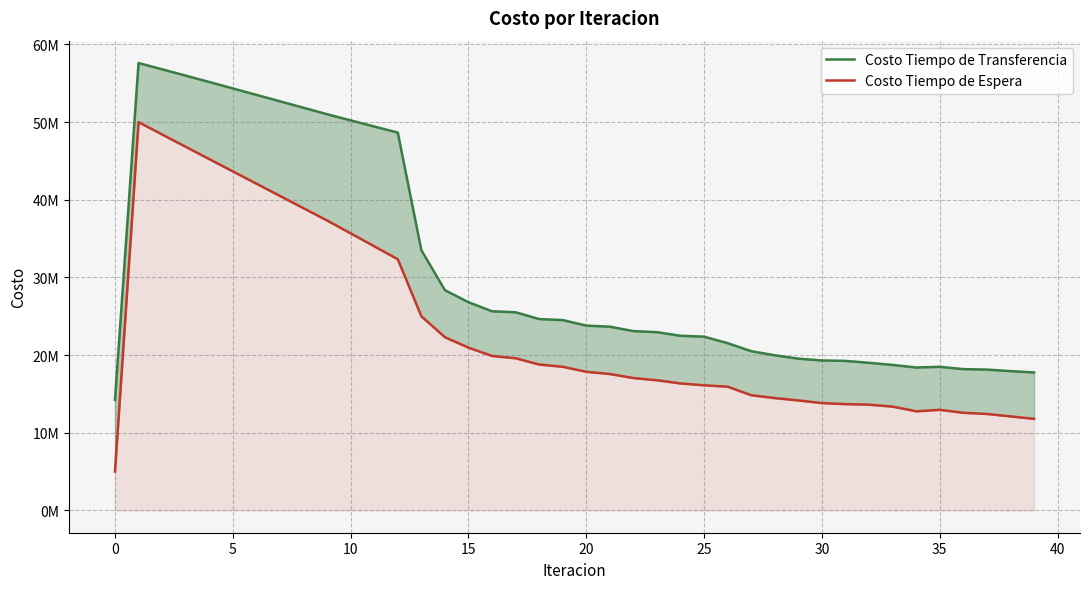

What is the difference between the maximum and minimum values in the Costo Tiempo de Espera series?

44995137.4